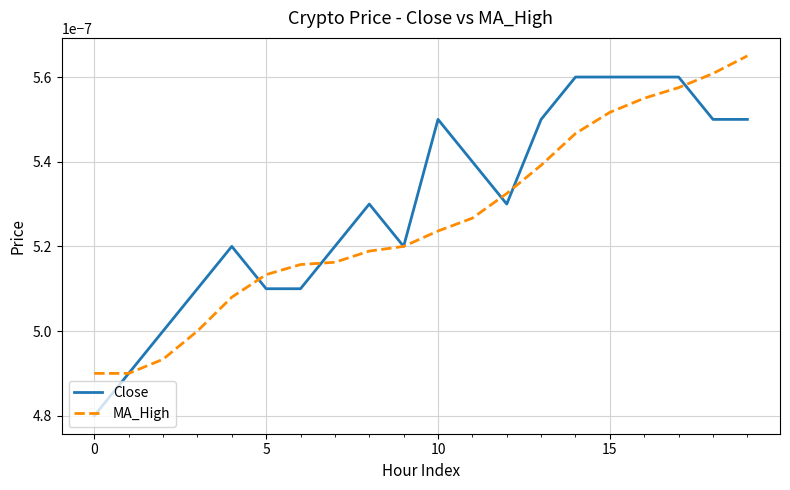

Which series has the largest total across all categories?

Close